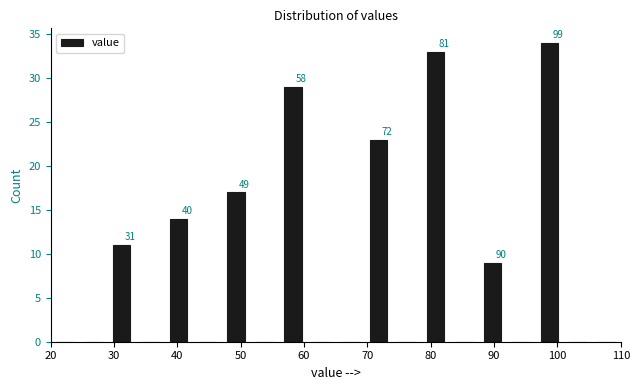

Which range on the x-axis has the tallest bar?

96.5 to 101.0